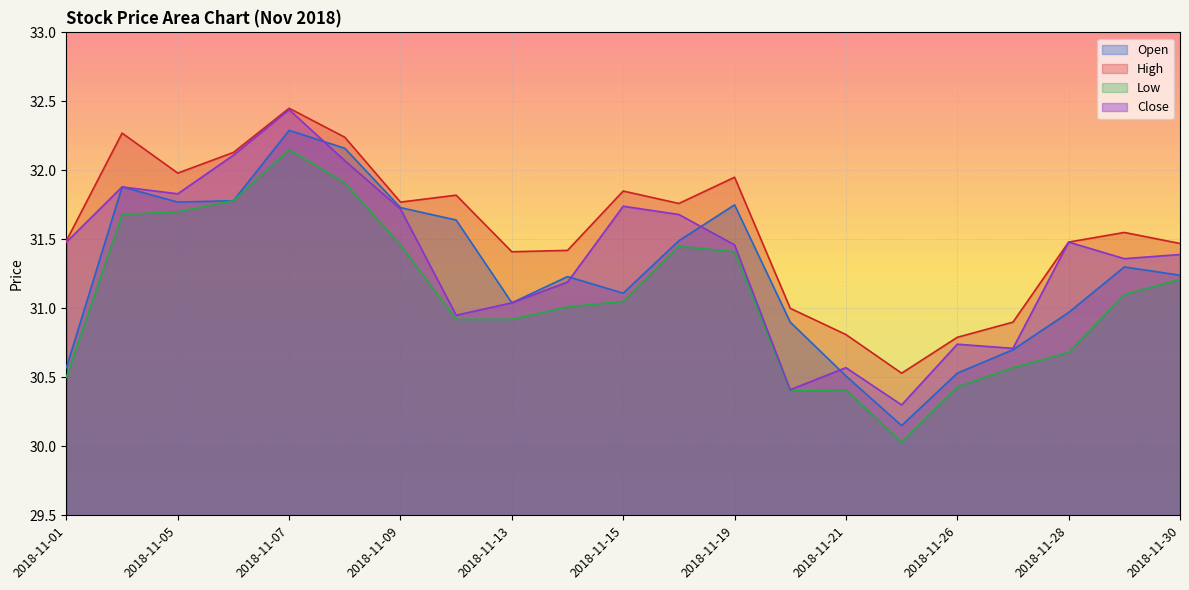

How many interior local peaks does the High series have?

6